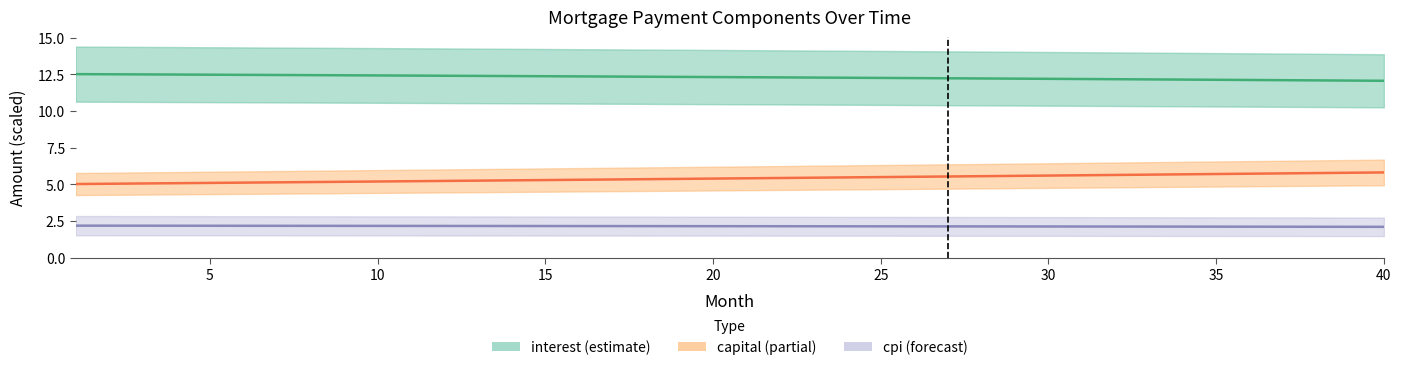

What is the smallest value displayed?

2.1